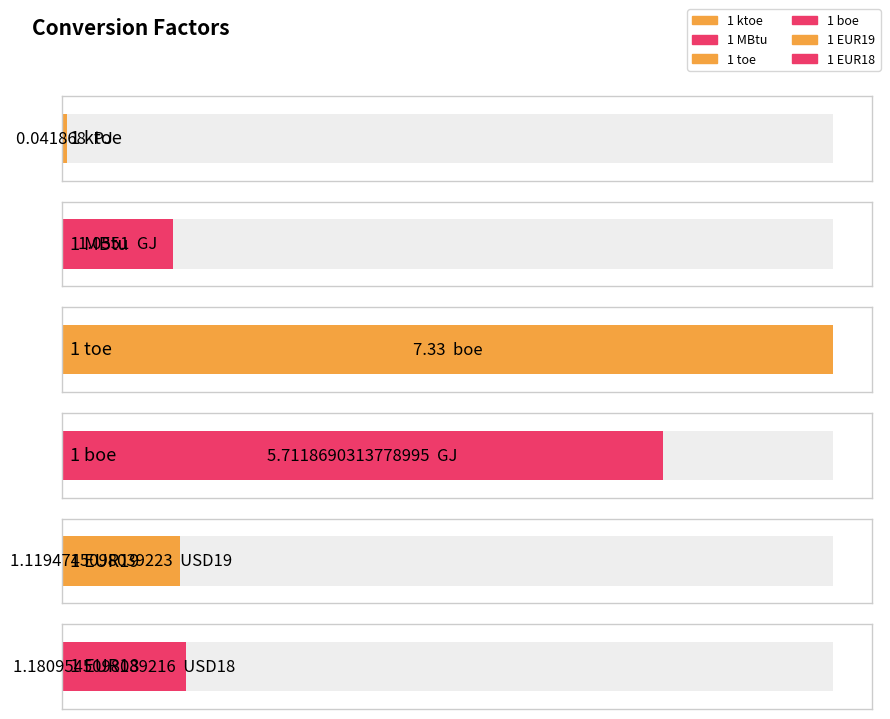

List the labels in order of value, largest first.

boe, GJ, USD18, USD19, GJ, PJ